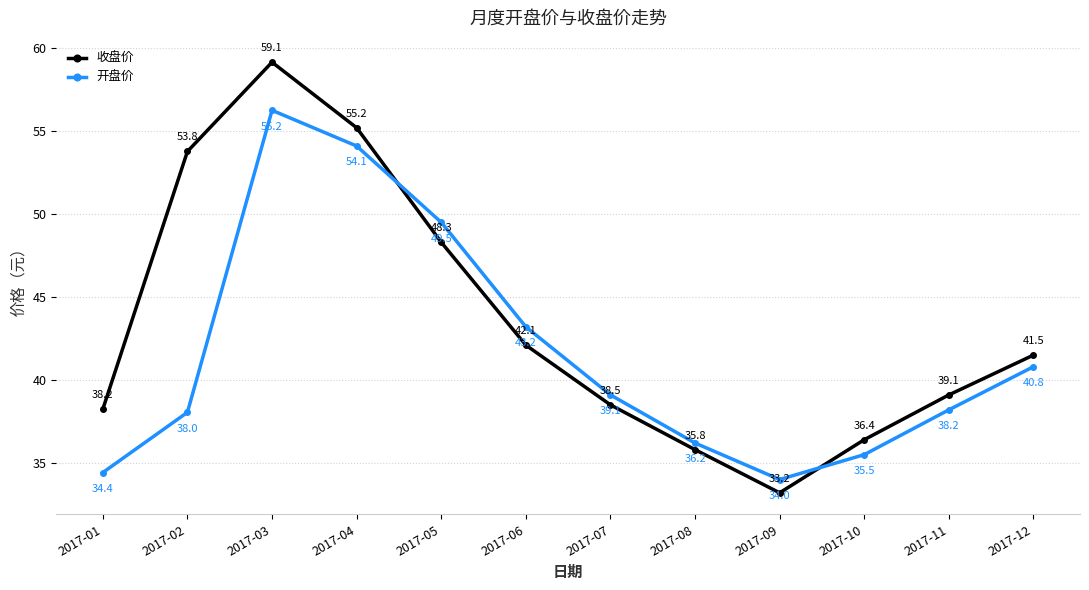

What is the value of the 收盘价 point at the 5th from the left?

48.3